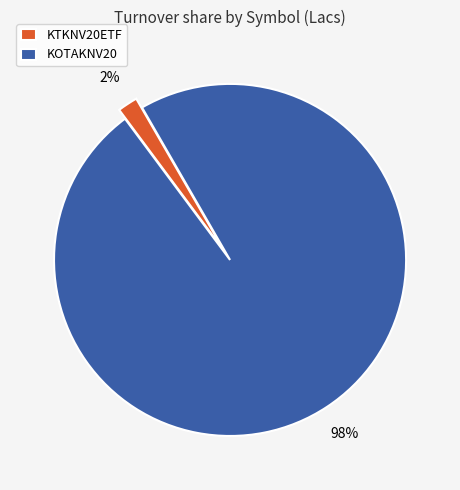

Rank the categories by value from highest to lowest.

KOTAKNV20, KTKNV20ETF